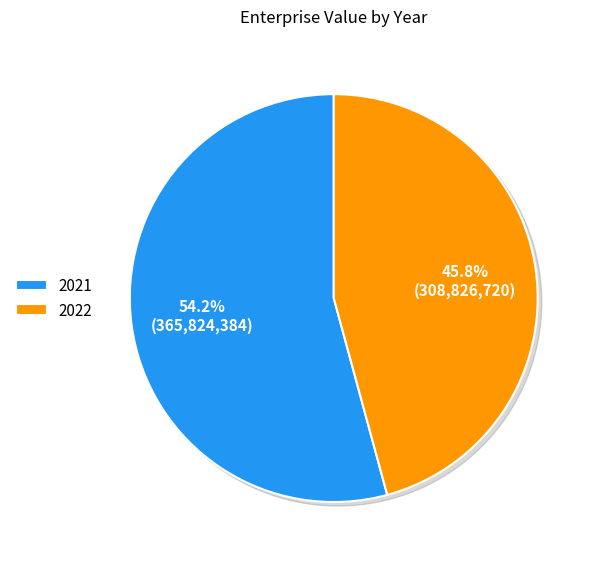

To the nearest percent, what is the difference between the largest and smallest slice percentages?

8%